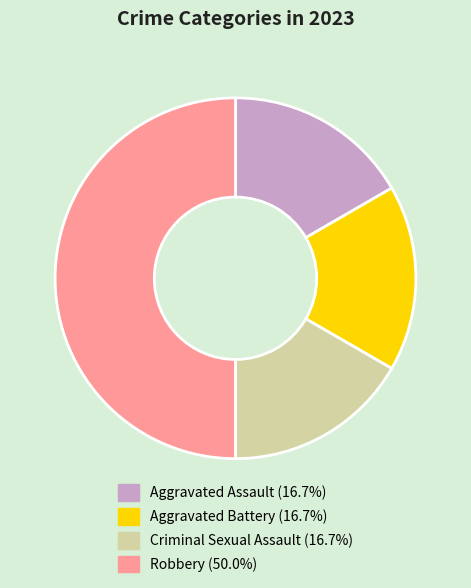

Does Criminal Sexual Assault account for over 50% of the chart?

No